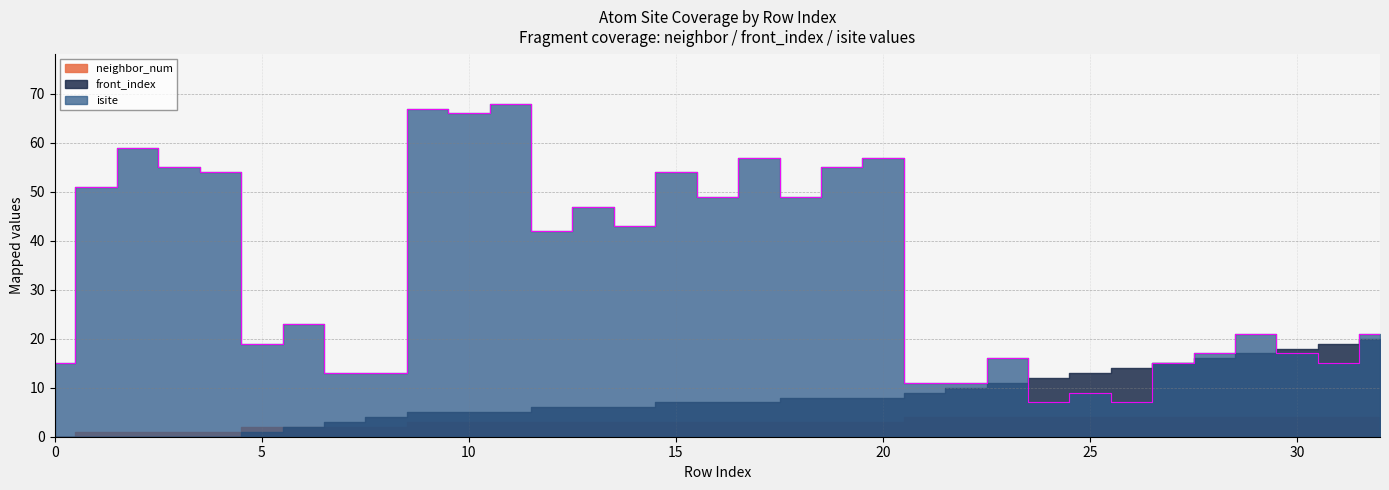

What are all the series names shown in the legend?

isite, neighbor_num, front_index